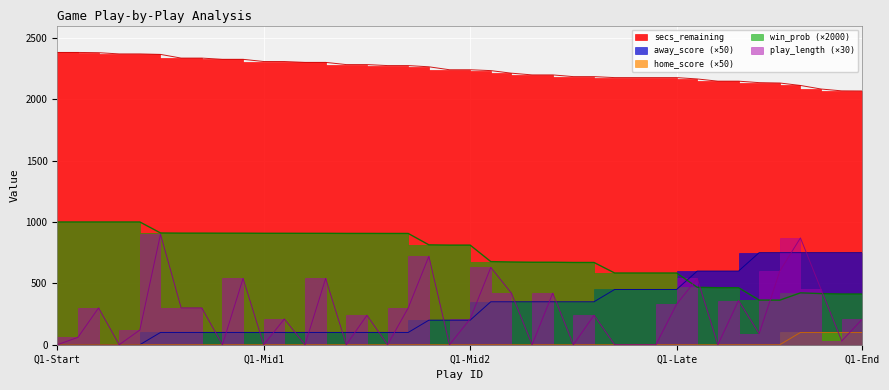

What is the minimum value for secs_remaining?

2067.0